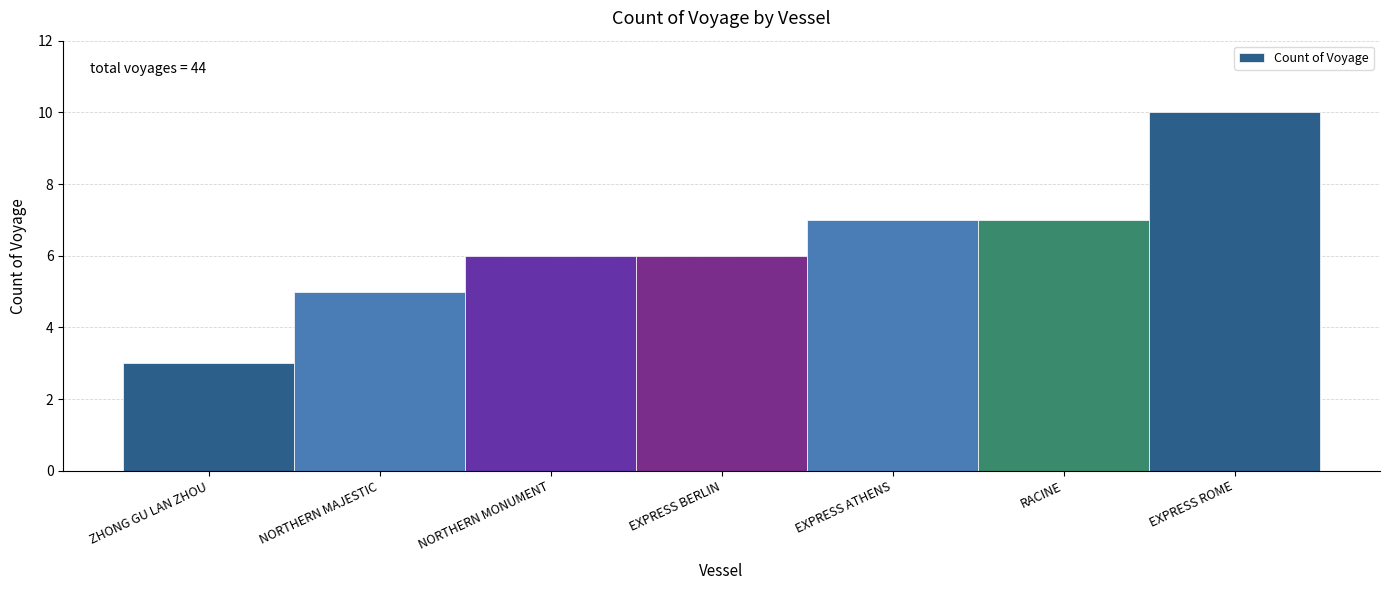

Reading right to left, extract all data points from this chart.

10	7	7	6	6	5	3